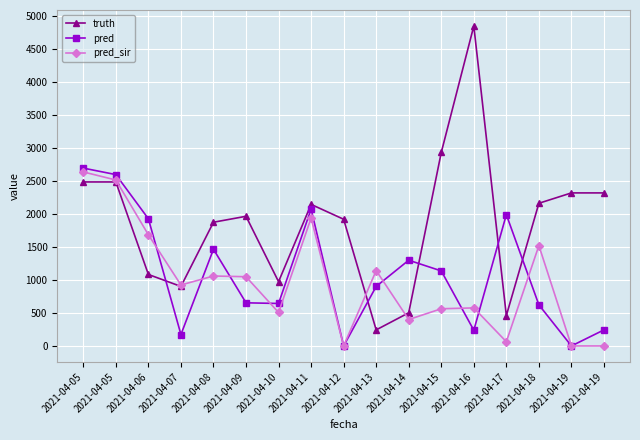

Count the number of categories in the chart.

17